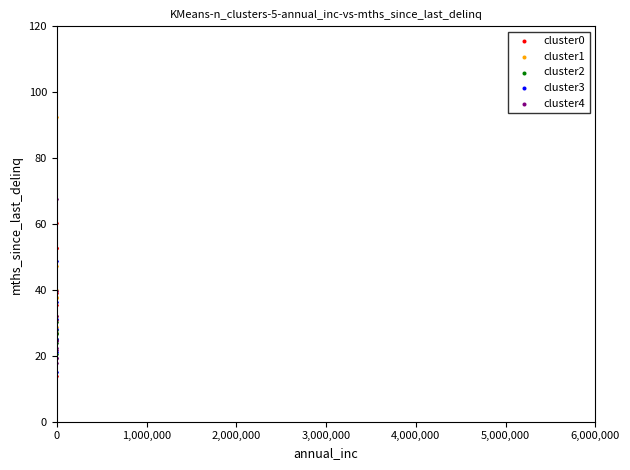

Which series contains the highest Y value?

cluster1